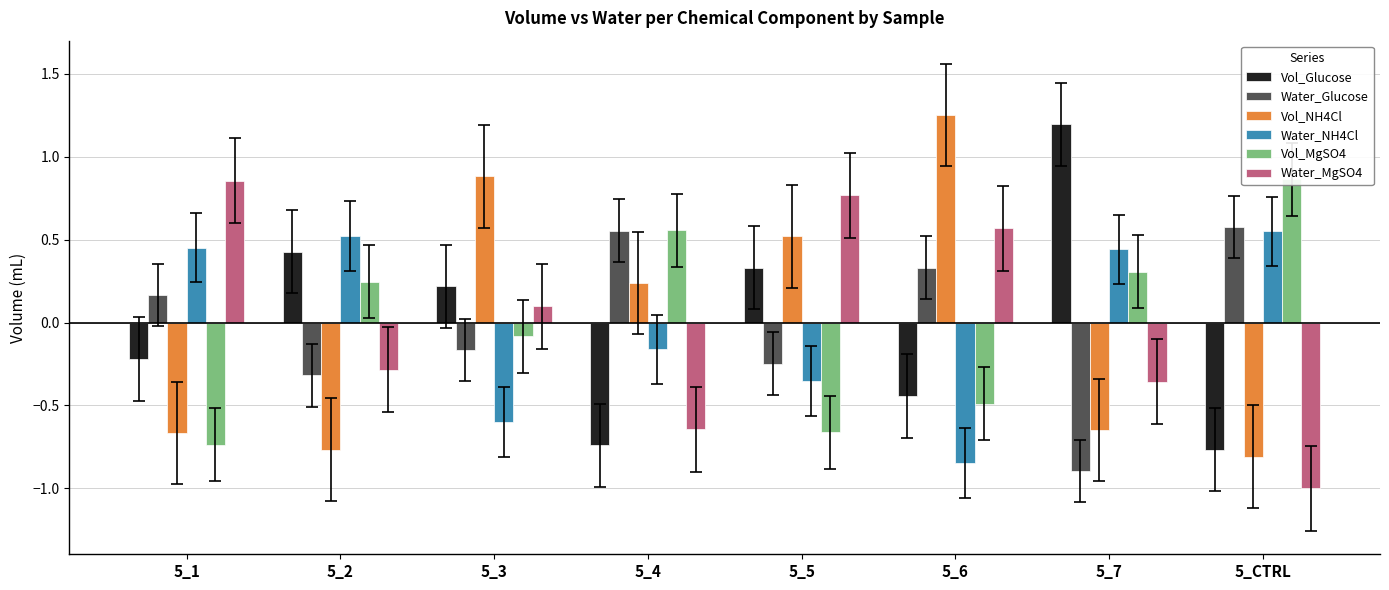

Reading left to right, list all the values displayed in this chart.

Vol_Glucose: 5_1=-0.2	5_2=0.4	5_3=0.2	5_4=-0.7	5_5=0.3	5_6=-0.4	5_7=1.2	5_CTRL=-0.8
Water_Glucose: 5_1=0.2	5_2=-0.3	5_3=-0.2	5_4=0.6	5_5=-0.2	5_6=0.3	5_7=-0.9	5_CTRL=0.6
Vol_NH4Cl: 5_1=-0.7	5_2=-0.8	5_3=0.9	5_4=0.2	5_5=0.5	5_6=1.2	5_7=-0.6	5_CTRL=-0.8
Water_NH4Cl: 5_1=0.5	5_2=0.5	5_3=-0.6	5_4=-0.2	5_5=-0.4	5_6=-0.8	5_7=0.4	5_CTRL=0.5
Vol_MgSO4: 5_1=-0.7	5_2=0.2	5_3=-0.1	5_4=0.6	5_5=-0.7	5_6=-0.5	5_7=0.3	5_CTRL=0.9
Water_MgSO4: 5_1=0.9	5_2=-0.3	5_3=0.1	5_4=-0.6	5_5=0.8	5_6=0.6	5_7=-0.4	5_CTRL=-1.0